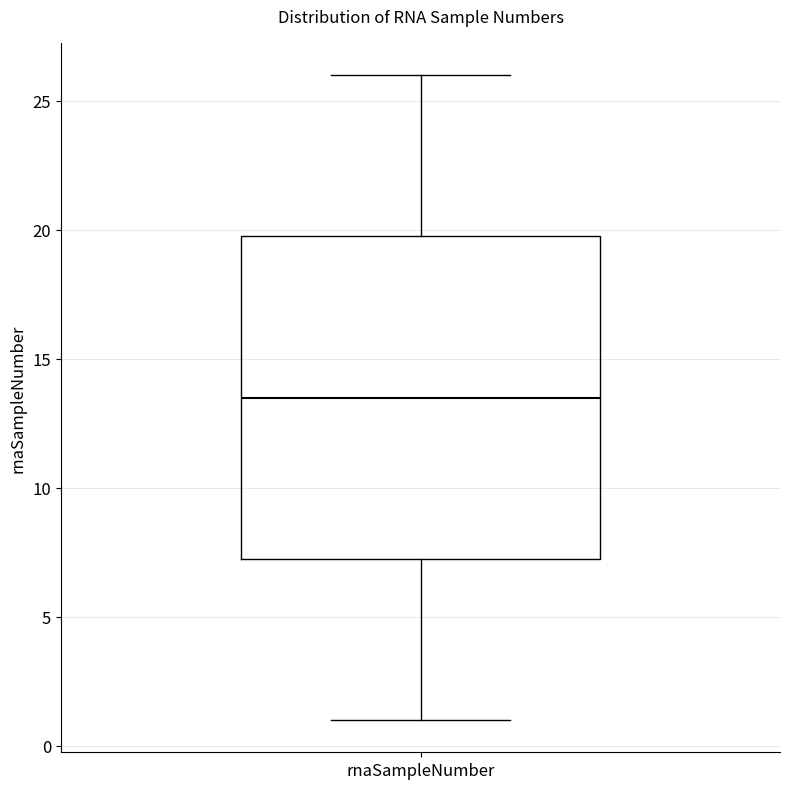

Transcribe this box plot: give where the median line is, the range the box spans, and where the two whiskers end, as read against the y-axis. The values are not printed on the chart, so give them approximately, as read against the axis.

median 13.5, box 7.5 to 20.0, whiskers 1.0 to 26.0